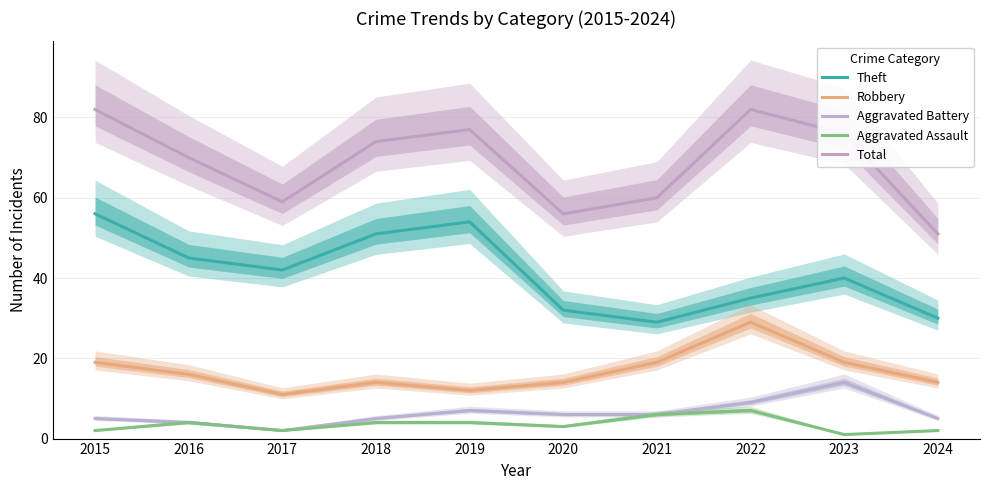

At how many categories does at least one series exceed 80?

2